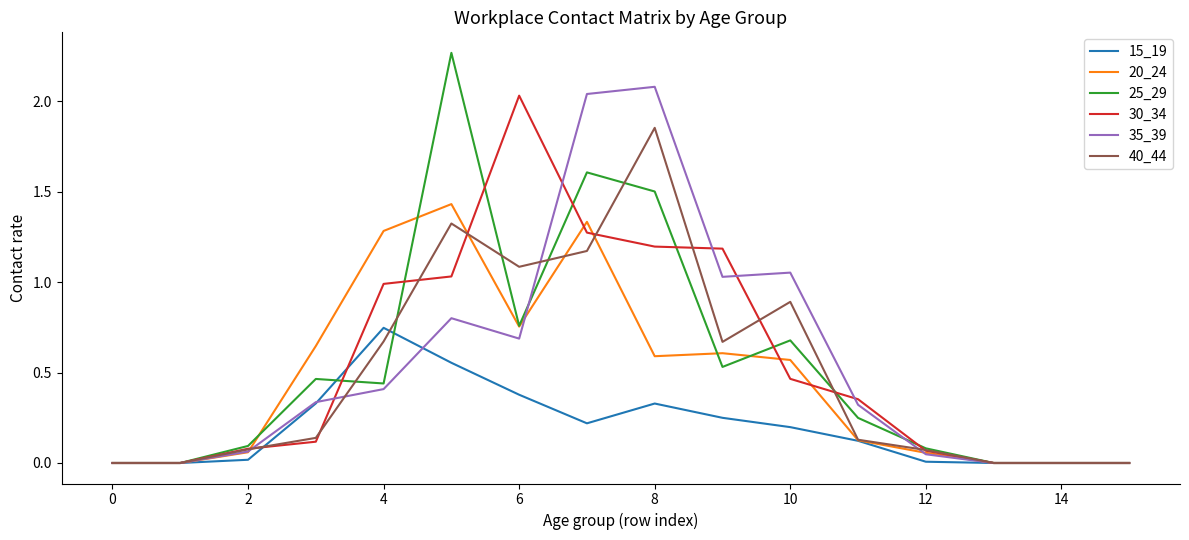

Which series has the widest spread of values?

25_29